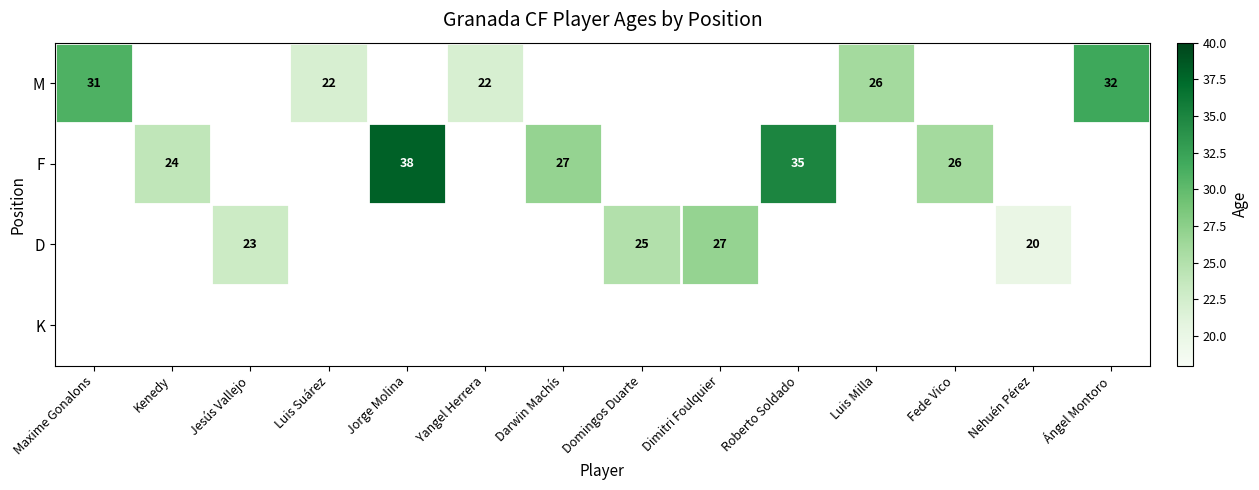

True or false: D has a value of 44.7 at Domingos Duarte.

False